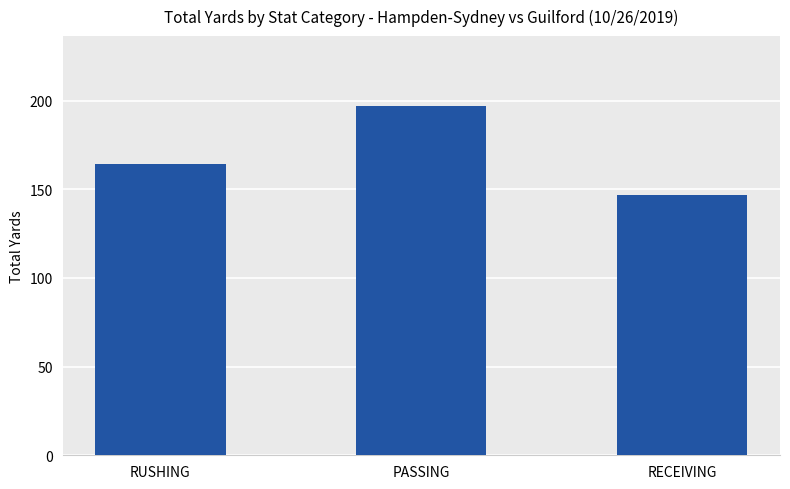

Count the number of categories in the chart.

3